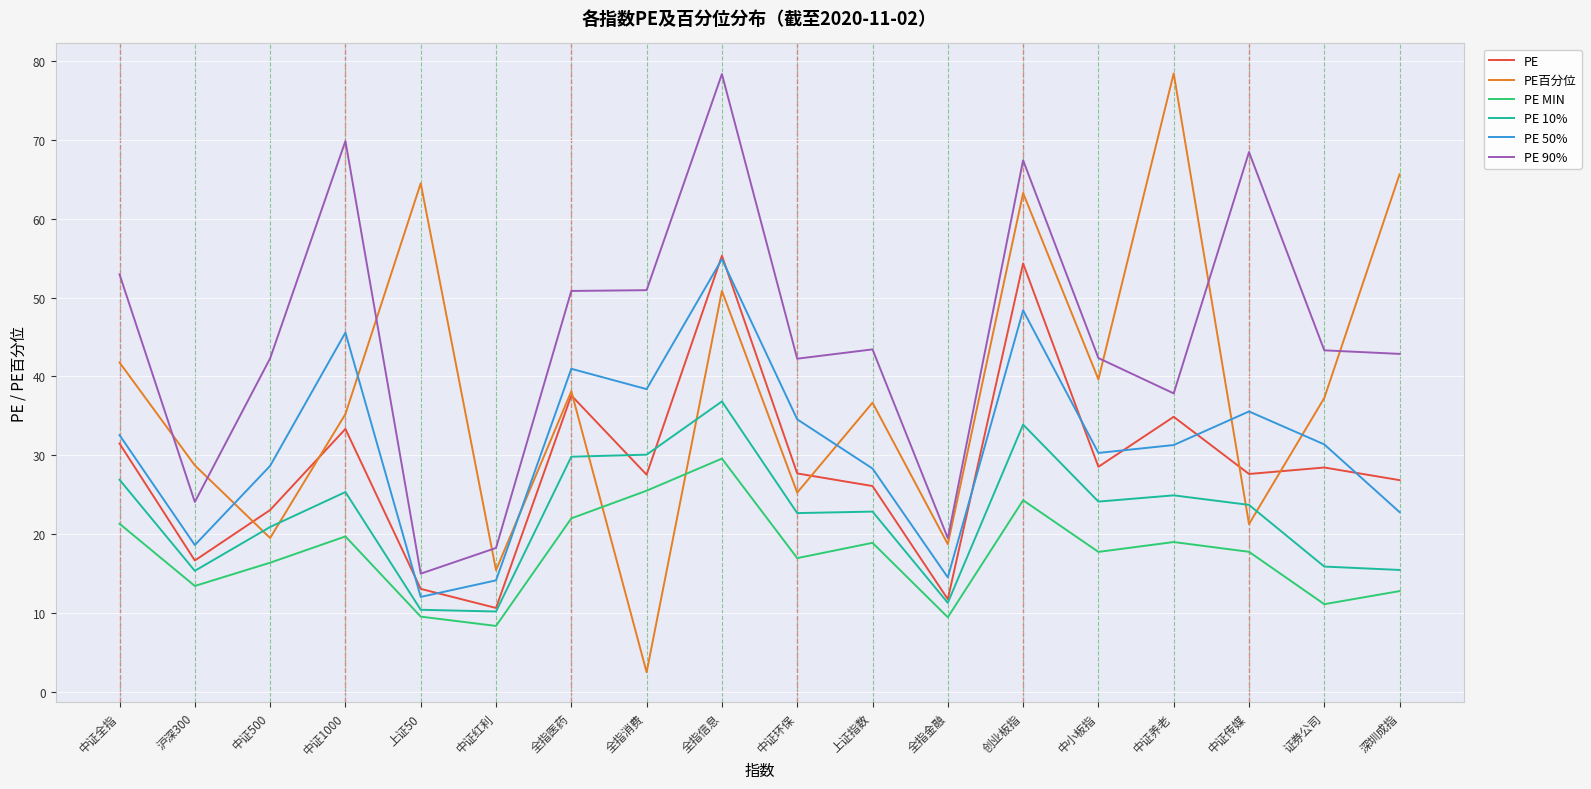

Which series changed the most between 全指消费 and 深圳成指?

PE百分位